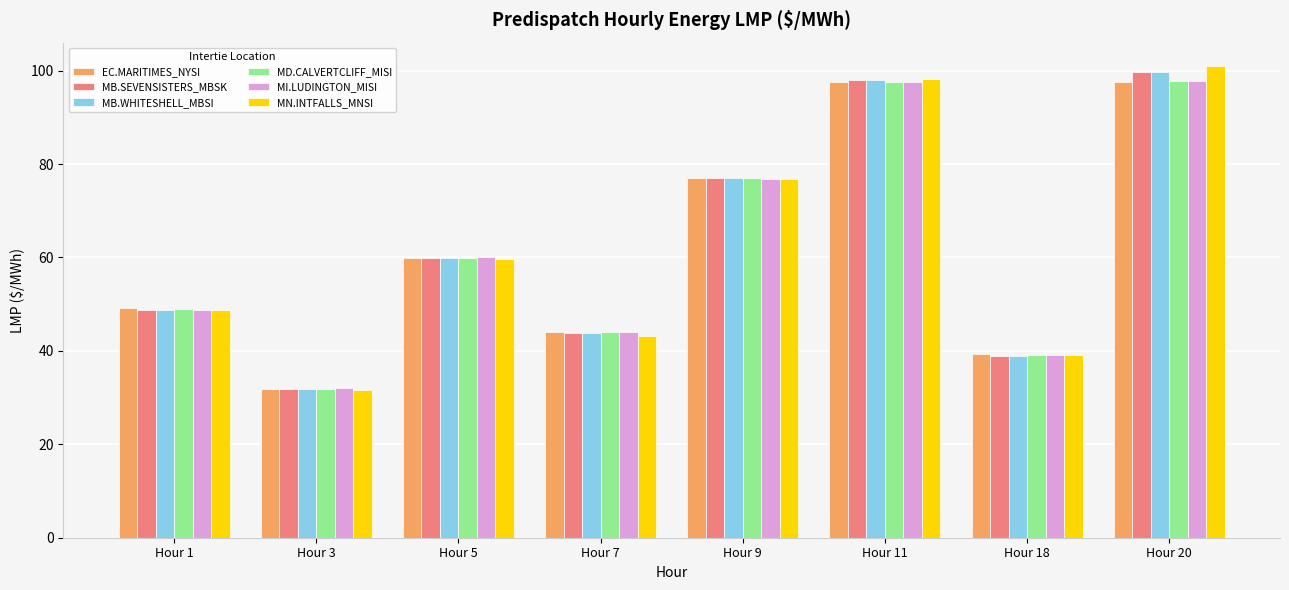

What are all the series names shown in the legend?

EC.MARITIMES_NYSI, MB.SEVENSISTERS_MBSK, MB.WHITESHELL_MBSI, MD.CALVERTCLIFF_MISI, MI.LUDINGTON_MISI, MN.INTFALLS_MNSI